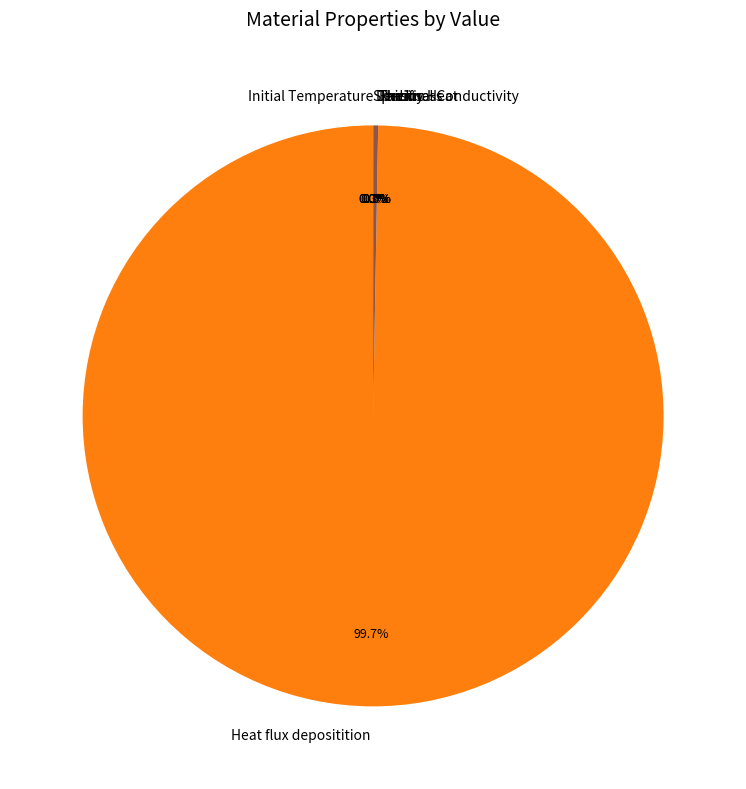

How many slices are in this pie chart?

7